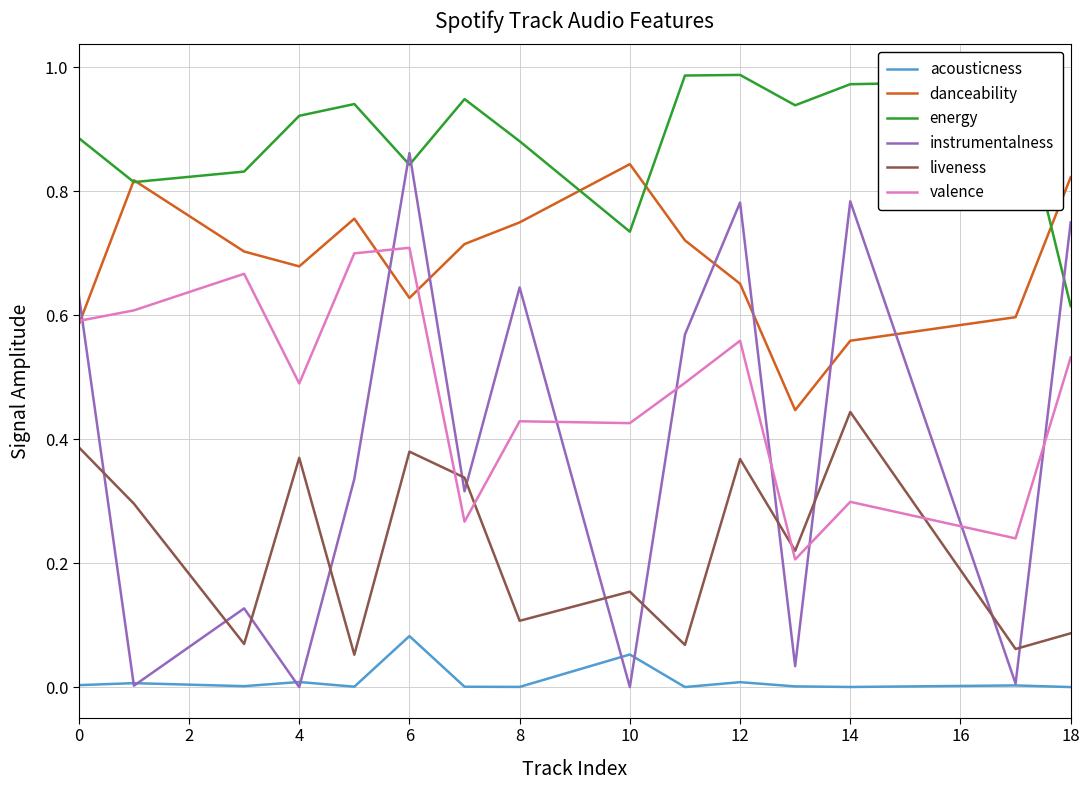

True or false: valence and energy cross at least once.

False